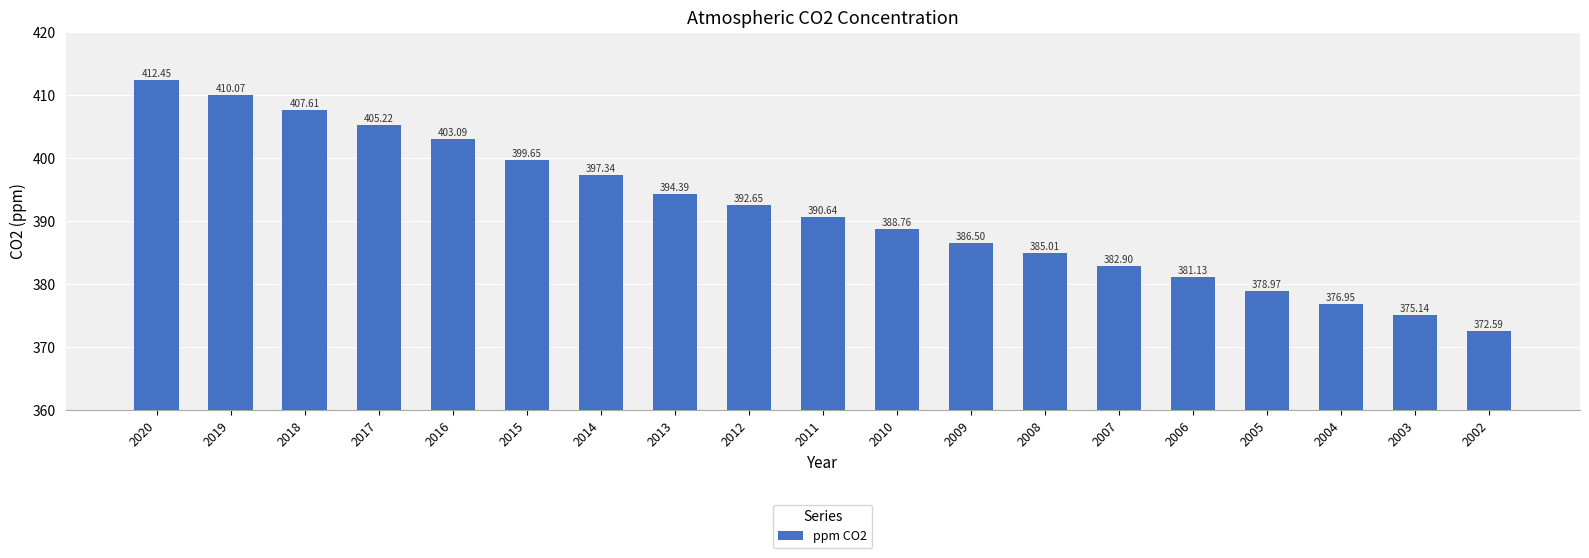

Which has a higher value, 2007 or 2003?

2007